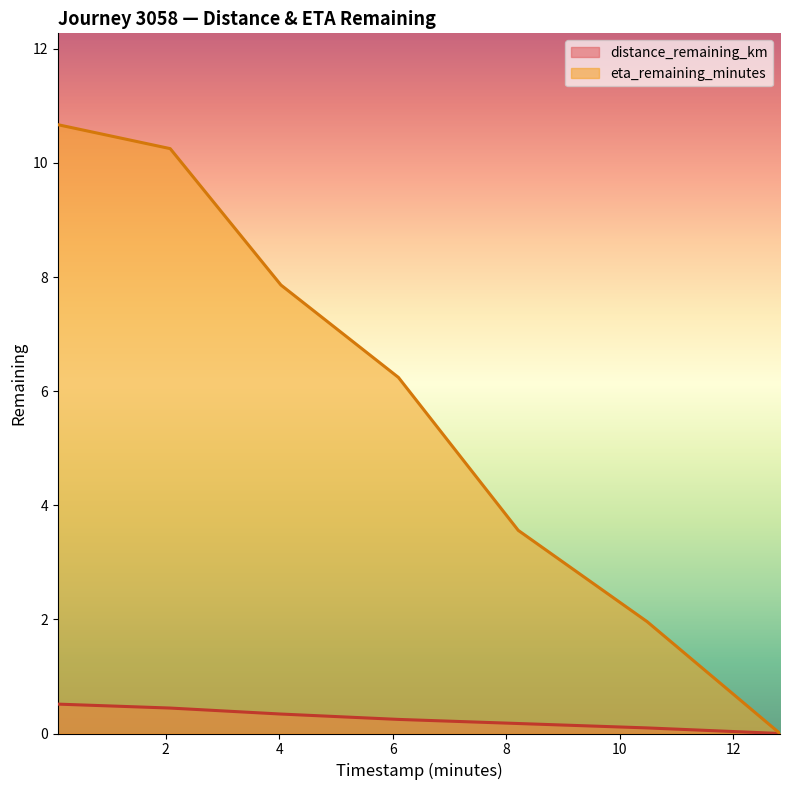

Which category has the highest value across all series?

0.1